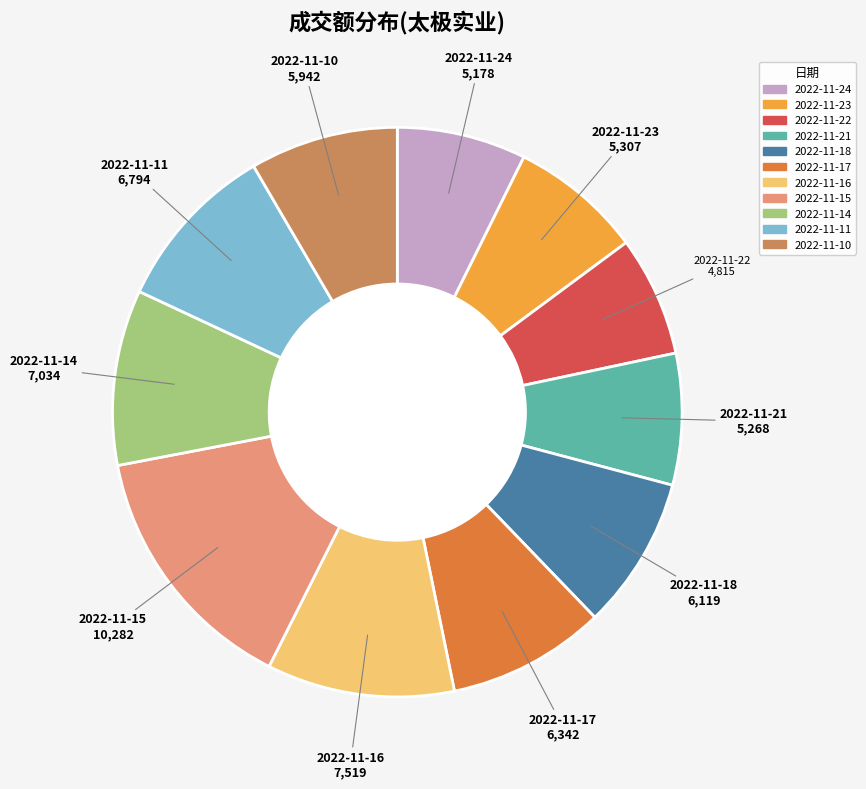

Combined, do 2022-11-24 and 2022-11-21 account for over 50%?

No